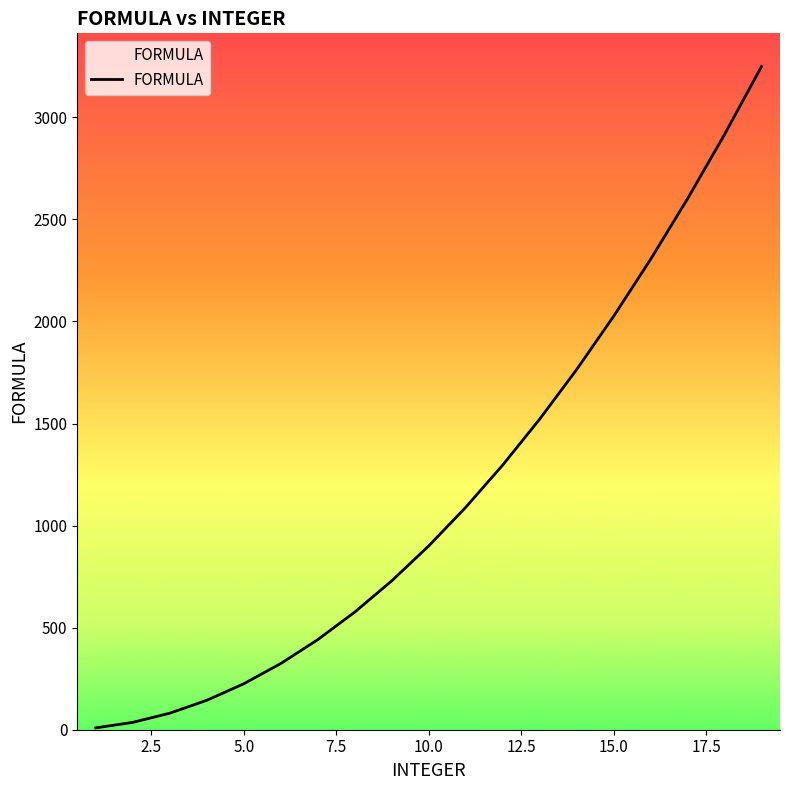

What is the difference between the maximum and minimum values?

3240